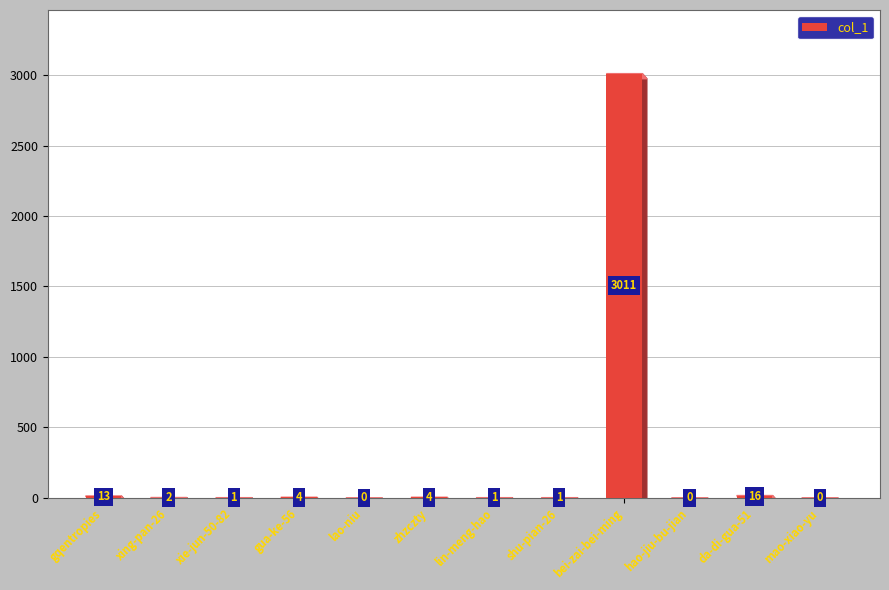

Where does the data first go above 2?

gqentropies